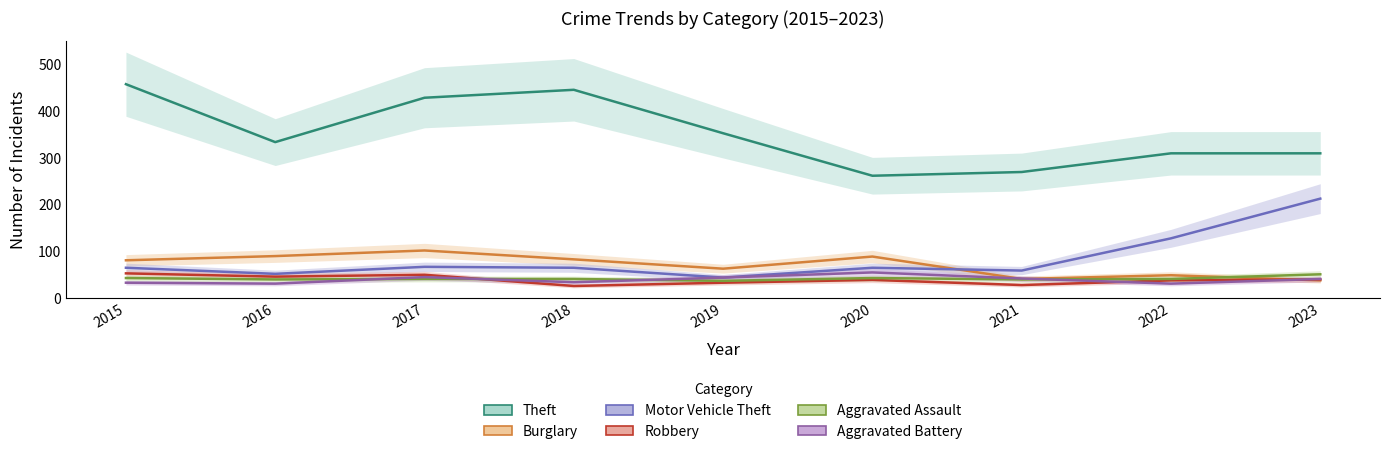

What are all the series names shown in the legend?

Theft, Burglary, Motor Vehicle Theft, Robbery, Aggravated Assault, Aggravated Battery